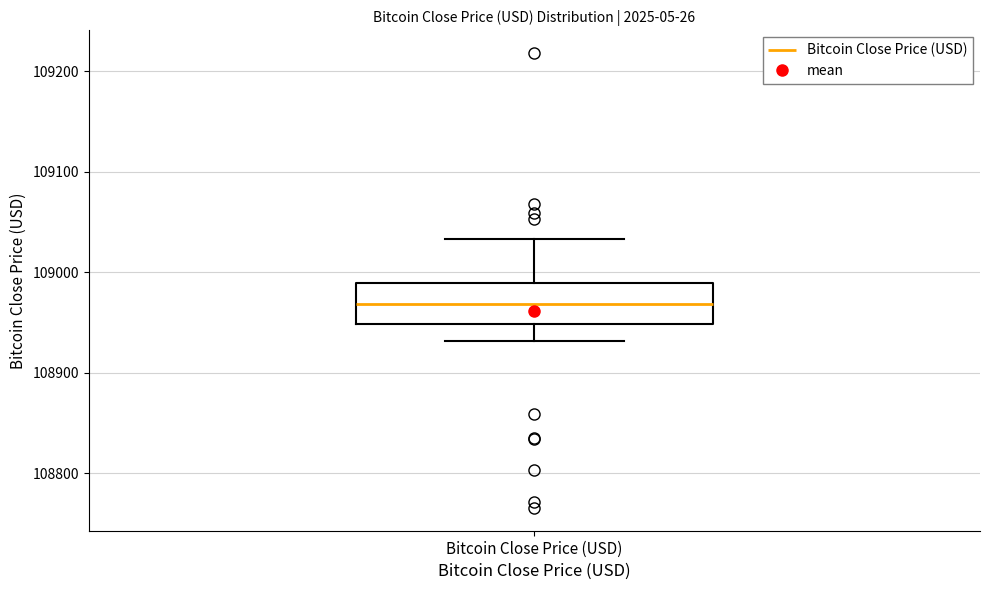

Transcribe this box plot: give where the median line is, the range the box spans, and where the two whiskers end, as read against the y-axis. The values are not printed on the chart, so give them approximately, as read against the axis.

median 108970, box 108950 to 108990, whiskers 108930 to 109030